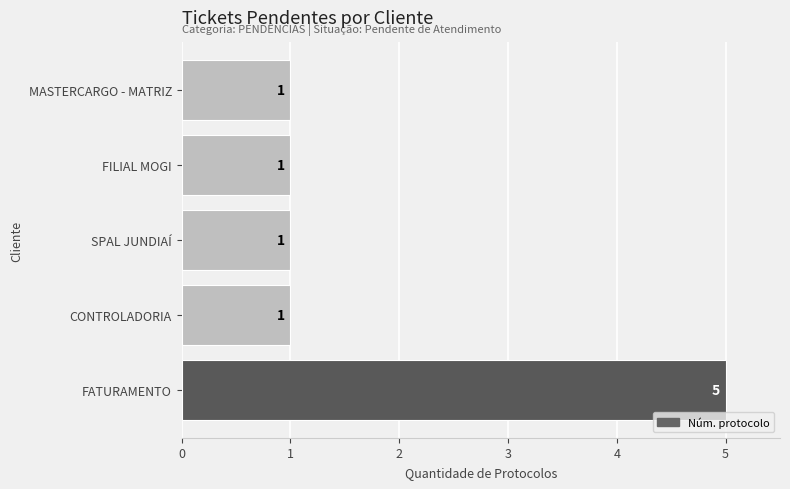

Is it true that the value at SPAL JUNDIAÍ is 0?

False